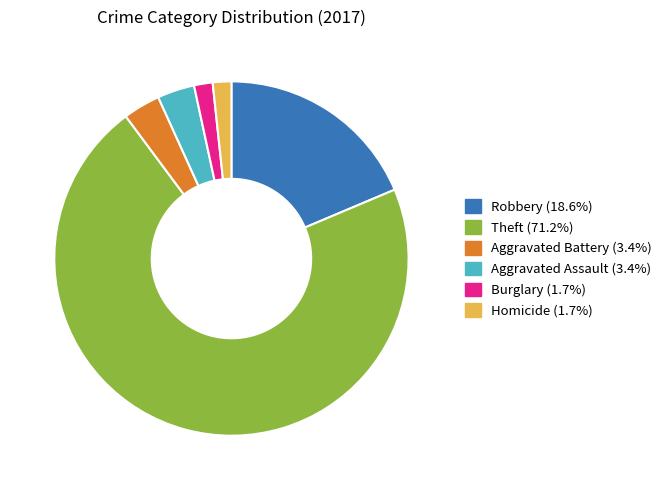

Does any single category account for the majority?

Yes